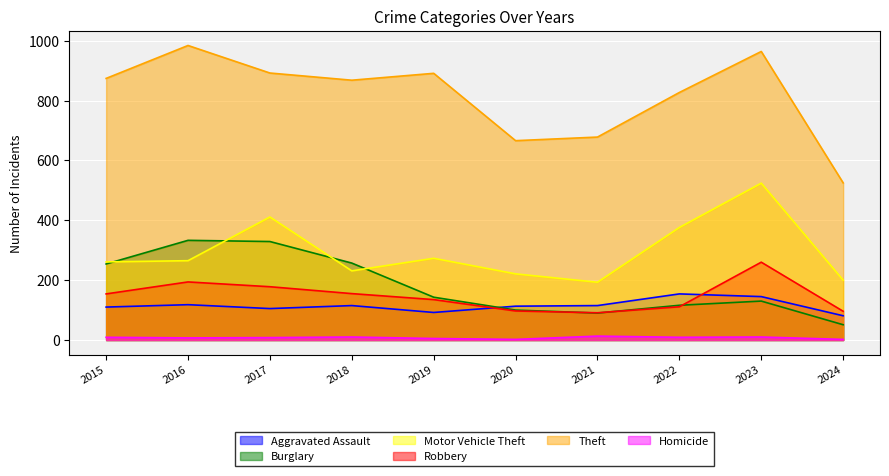

Between 2016 and 2022, which series saw the biggest shift?

Burglary